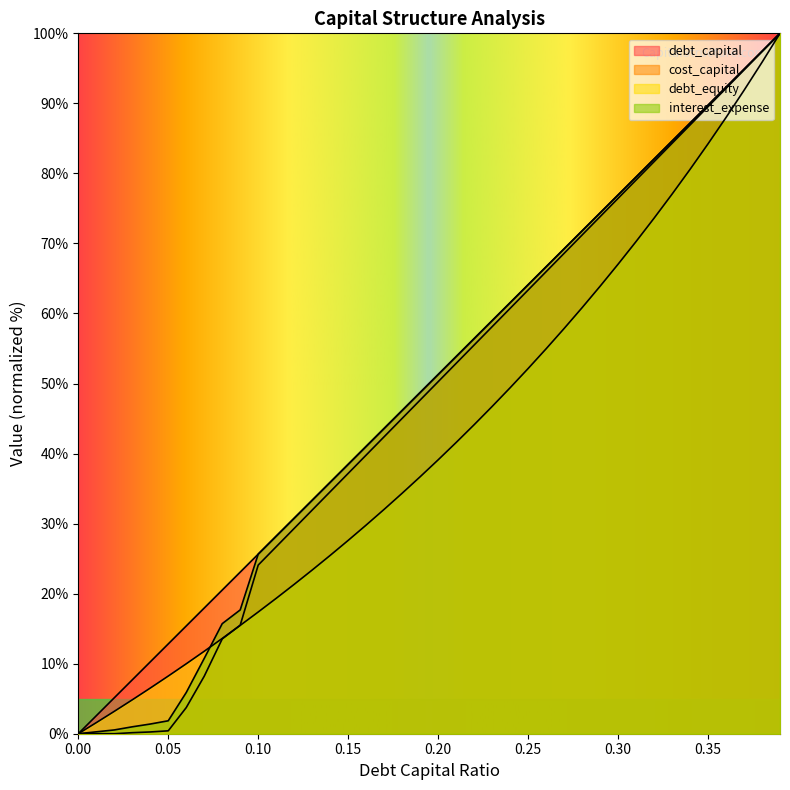

Reading left to right, list all the values displayed in this chart.

debt_capital: 0=0.0	0.01=2.6	0.02=5.1	0.03=7.7	0.04=10.3	0.05=12.8	0.06=15.4	0.07=17.9	0.08=20.5	0.09=23.1	0.1=25.6	0.11=28.2	0.12=30.8	0.13=33.3	0.14=35.9	0.15=38.5	0.16=41.0	0.17=43.6	0.18=46.2	0.19=48.7	0.2=51.3	0.21=53.8	0.22=56.4	0.23=59.0	0.24=61.5	0.25=64.1	0.26=66.7	0.27=69.2	0.28=71.8	0.29=74.4	0.3=76.9	0.31=79.5	0.32=82.1	0.33=84.6	0.34=87.2	0.35=89.7	0.36=92.3	0.37=94.9	0.38=97.4	0.39=100.0
cost_capital: 0=0.0	0.01=0.0	0.02=0.0	0.03=0.1	0.04=0.3	0.05=0.4	0.06=3.7	0.07=8.2	0.08=13.5	0.09=15.5	0.1=24.1	0.11=26.7	0.12=29.3	0.13=31.9	0.14=34.6	0.15=37.2	0.16=39.8	0.17=42.4	0.18=45.0	0.19=47.6	0.2=50.3	0.21=52.9	0.22=55.5	0.23=58.1	0.24=60.7	0.25=63.3	0.26=66.0	0.27=68.6	0.28=71.2	0.29=73.8	0.3=76.4	0.31=79.1	0.32=81.7	0.33=84.3	0.34=86.9	0.35=89.5	0.36=92.1	0.37=94.8	0.38=97.4	0.39=100.0
debt_equity: 0=0.0	0.01=1.6	0.02=3.2	0.03=4.8	0.04=6.5	0.05=8.2	0.06=10.0	0.07=11.8	0.08=13.6	0.09=15.5	0.1=17.4	0.11=19.3	0.12=21.3	0.13=23.4	0.14=25.5	0.15=27.6	0.16=29.8	0.17=32.0	0.18=34.3	0.19=36.7	0.2=39.1	0.21=41.6	0.22=44.1	0.23=46.7	0.24=49.4	0.25=52.1	0.26=55.0	0.27=57.9	0.28=60.8	0.29=63.9	0.3=67.0	0.31=70.3	0.32=73.6	0.33=77.0	0.34=80.6	0.35=84.2	0.36=88.0	0.37=91.9	0.38=95.9	0.39=100.0
interest_expense: 0=0.0	0.01=0.3	0.02=0.5	0.03=1.0	0.04=1.4	0.05=1.8	0.06=5.9	0.07=10.7	0.08=15.7	0.09=17.7	0.1=25.6	0.11=28.2	0.12=30.8	0.13=33.3	0.14=35.9	0.15=38.5	0.16=41.0	0.17=43.6	0.18=46.2	0.19=48.7	0.2=51.3	0.21=53.8	0.22=56.4	0.23=59.0	0.24=61.5	0.25=64.1	0.26=66.7	0.27=69.2	0.28=71.8	0.29=74.4	0.3=76.9	0.31=79.5	0.32=82.1	0.33=84.6	0.34=87.2	0.35=89.7	0.36=92.3	0.37=94.9	0.38=97.4	0.39=100.0